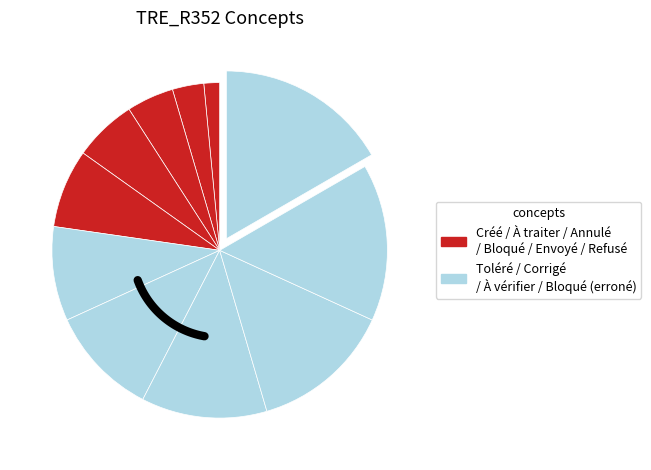

Do Toléré temporairement and Bloqué (destinataire erroné) together represent more than half of the pie?

No